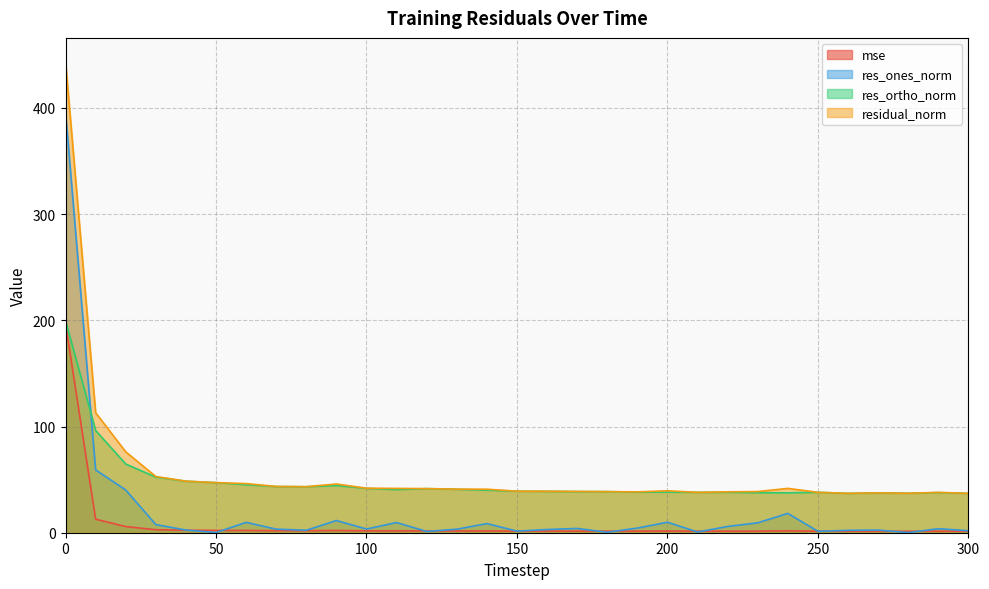

What is the minimum value shown in the chart?

0.2